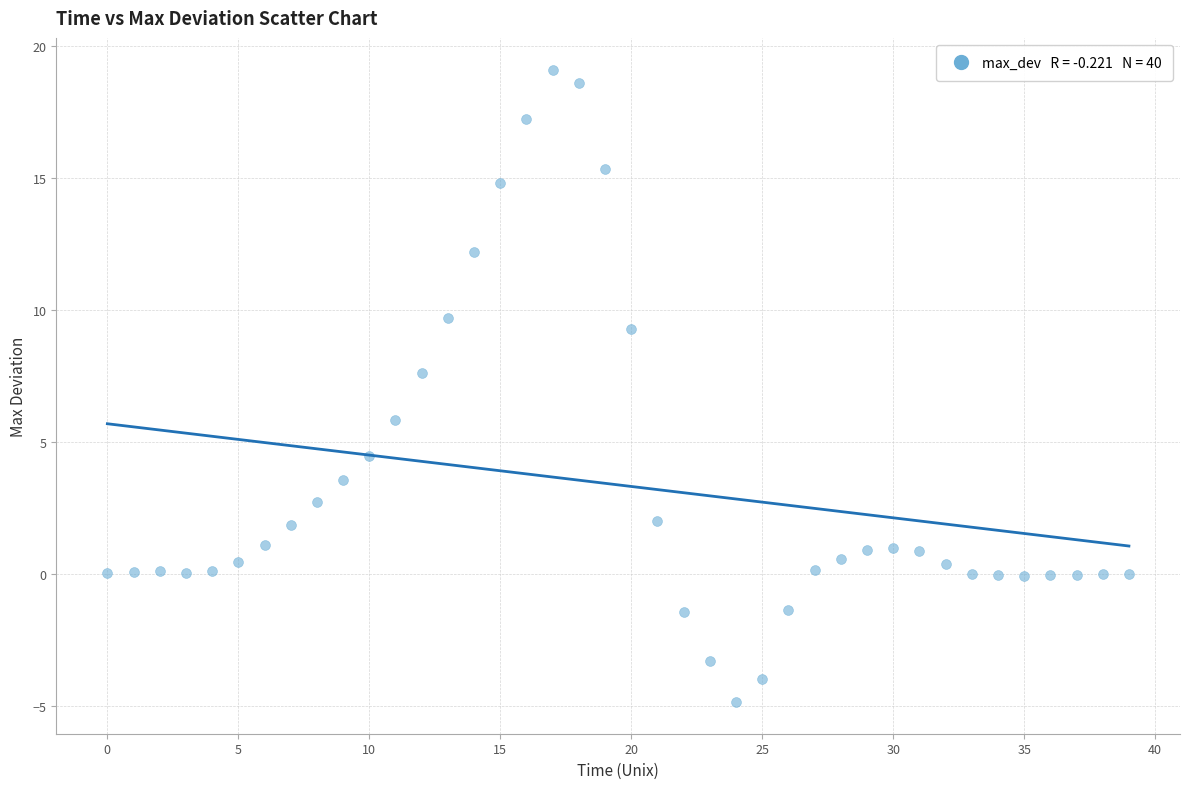

What is the range of Y values (max minus min)?

24.0